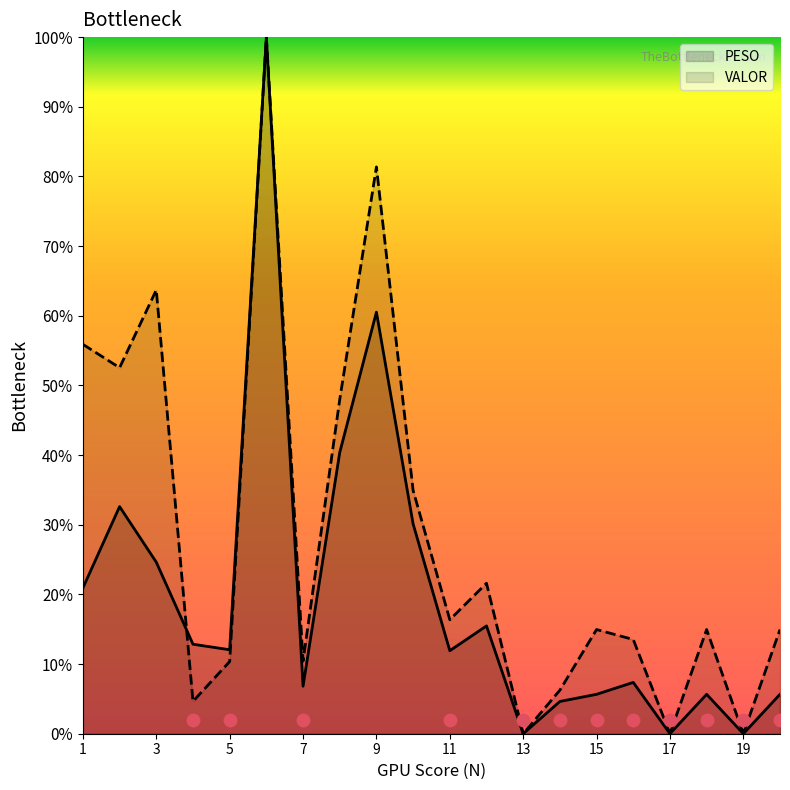

Which series has the largest Y range (max minus min)?

VALOR